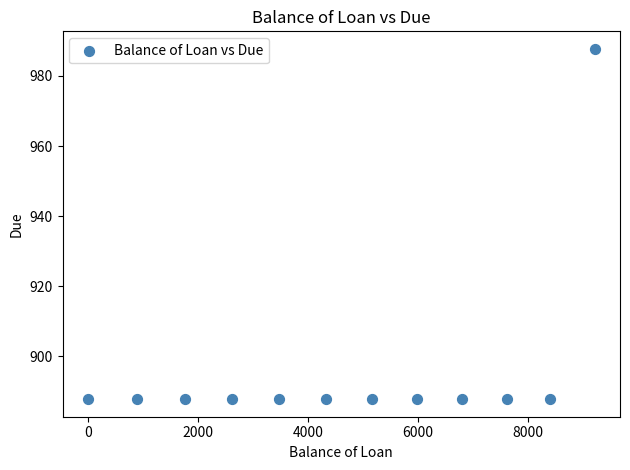

What is the average X value?

4689.9